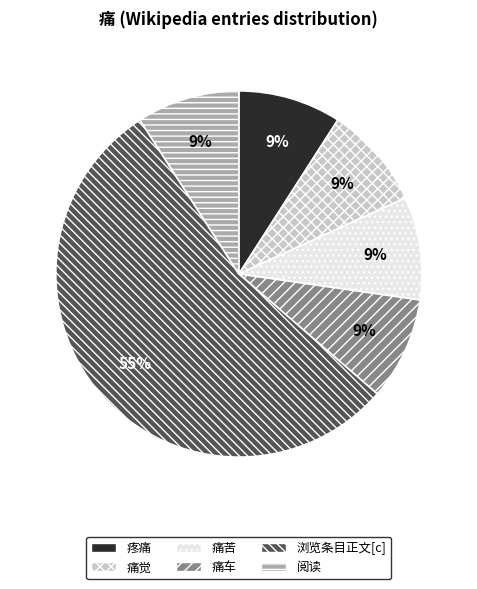

Which category has the biggest portion of the pie?

浏览条目正文[c]